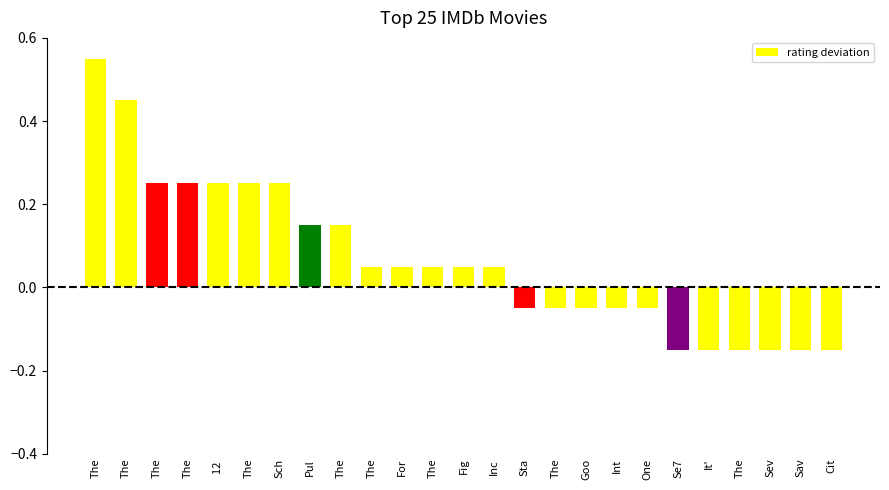

How many values are above zero?

14